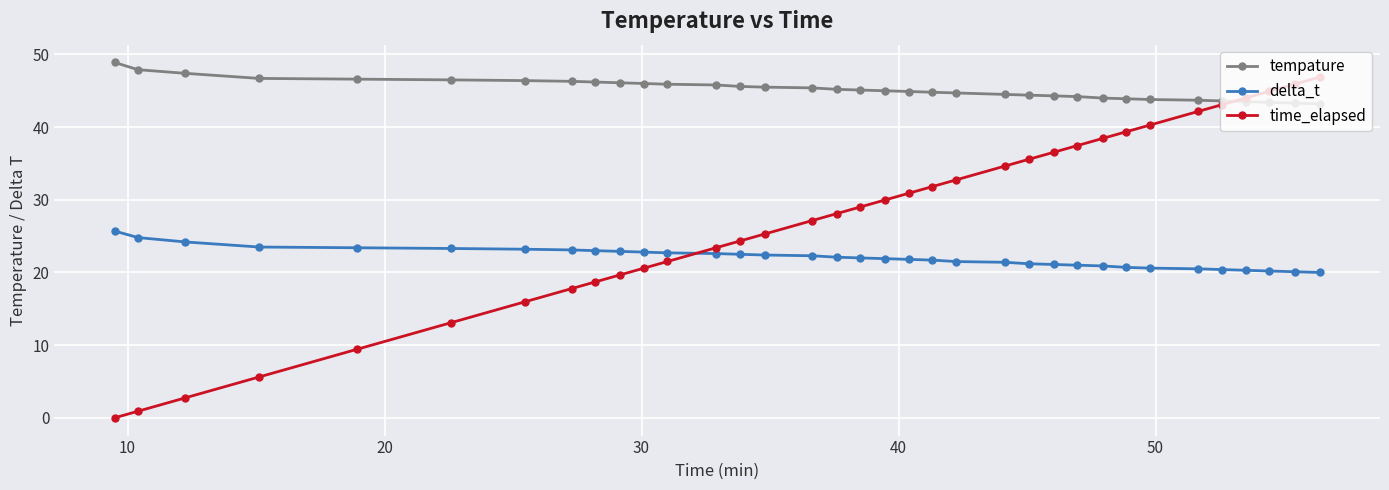

True or false: delta_t and tempature cross at least once.

False